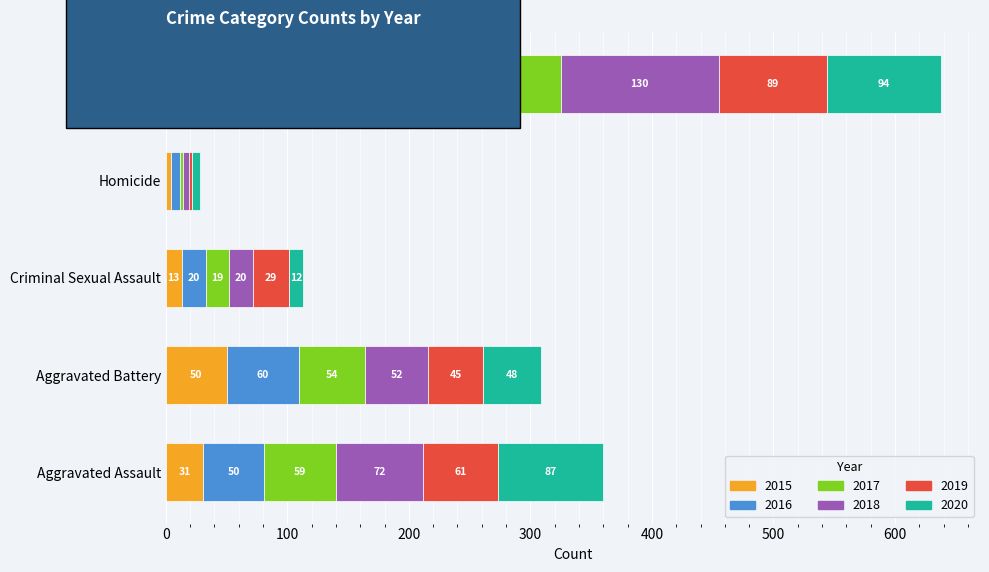

How many categories are shown in the chart?

5